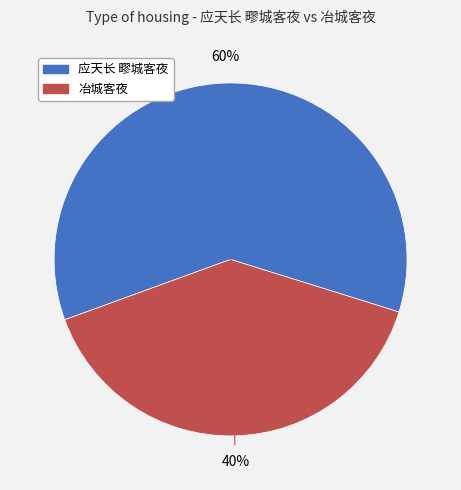

To the nearest percent, what is the combined percentage of 冶城客夜 and 应天长 疁城客夜?

100%